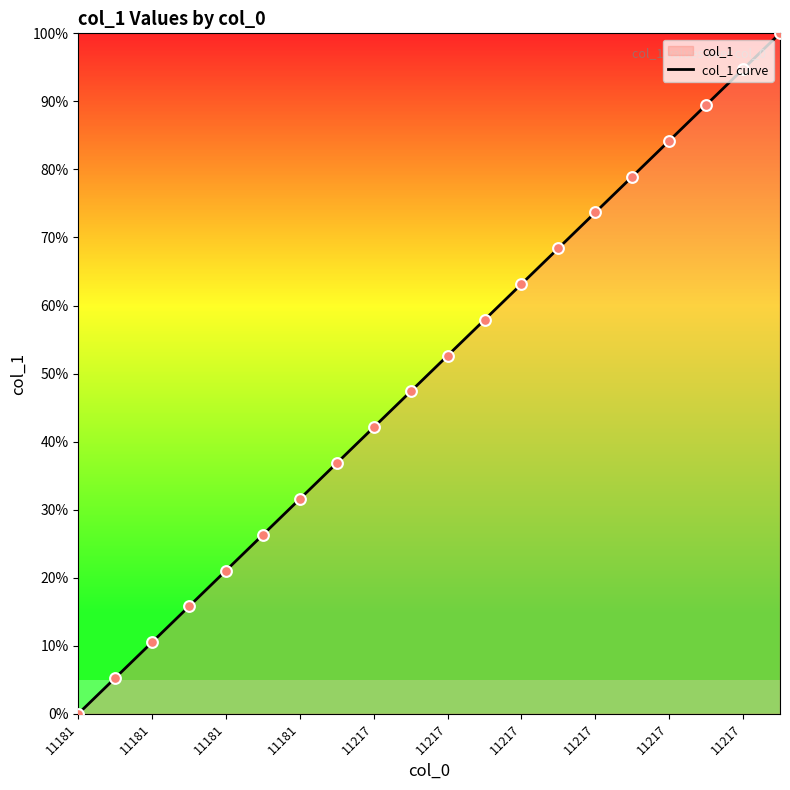

What is the highest value of the col_1 curve series?

100.0